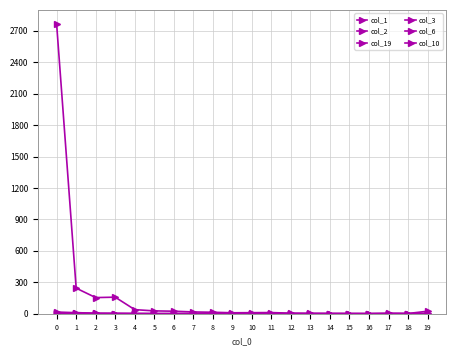

The value of col_1 at 19 is 24. True or false?

True